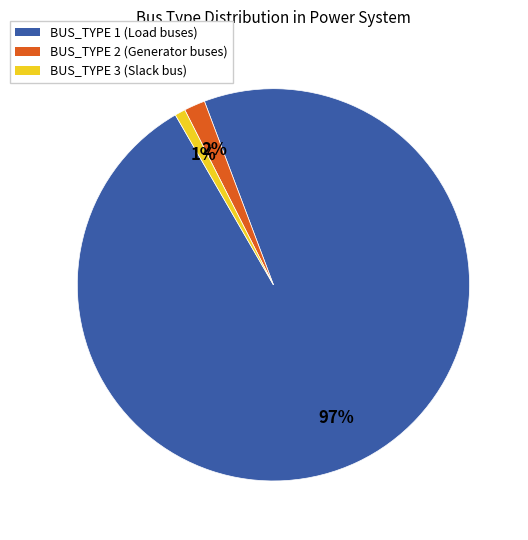

To the nearest percent, what is the average slice percentage?

33%